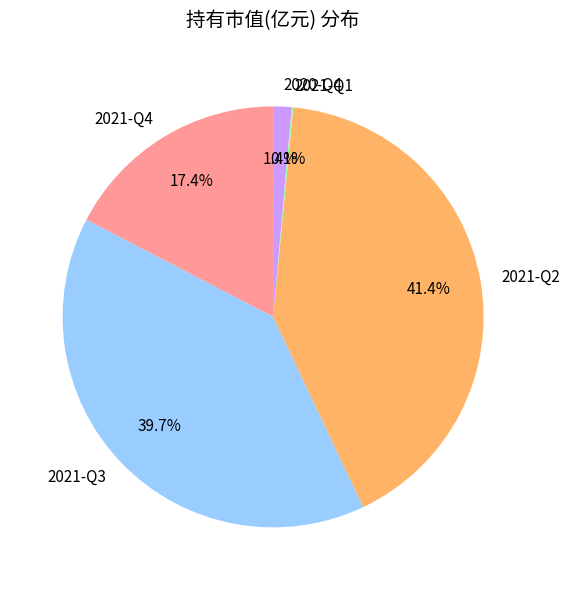

Which category has the biggest portion of the pie?

2021-Q2